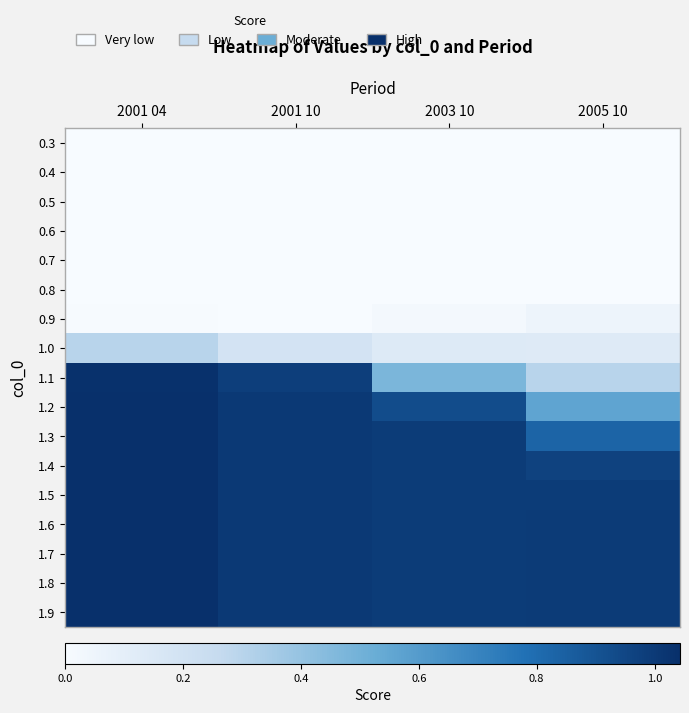

Reading left to right, list all the values displayed in this chart.

0.3: 2001 04=0.0	2001 10=0.0	2003 10=0.0	2005 10=0.0
0.4: 2001 04=0.0	2001 10=0.0	2003 10=0.0	2005 10=0.0
0.5: 2001 04=0.0	2001 10=0.0	2003 10=0.0	2005 10=0.0
0.6: 2001 04=0.0	2001 10=0.0	2003 10=0.0	2005 10=0.0
0.7: 2001 04=0.0	2001 10=0.0	2003 10=0.0	2005 10=0.0
0.8: 2001 04=0.0	2001 10=0.0	2003 10=0.0	2005 10=0.0
0.9: 2001 04=0.0	2001 10=0.0	2003 10=0.0	2005 10=0.1
1.0: 2001 04=0.3	2001 10=0.2	2003 10=0.1	2005 10=0.1
1.1: 2001 04=1.0	2001 10=1.0	2003 10=0.5	2005 10=0.3
1.2: 2001 04=1.0	2001 10=1.0	2003 10=0.9	2005 10=0.6
1.3: 2001 04=1.0	2001 10=1.0	2003 10=1.0	2005 10=0.8
1.4: 2001 04=1.0	2001 10=1.0	2003 10=1.0	2005 10=1.0
1.5: 2001 04=1.0	2001 10=1.0	2003 10=1.0	2005 10=1.0
1.6: 2001 04=1.0	2001 10=1.0	2003 10=1.0	2005 10=1.0
1.7: 2001 04=1.0	2001 10=1.0	2003 10=1.0	2005 10=1.0
1.8: 2001 04=1.0	2001 10=1.0	2003 10=1.0	2005 10=1.0
1.9: 2001 04=1.0	2001 10=1.0	2003 10=1.0	2005 10=1.0